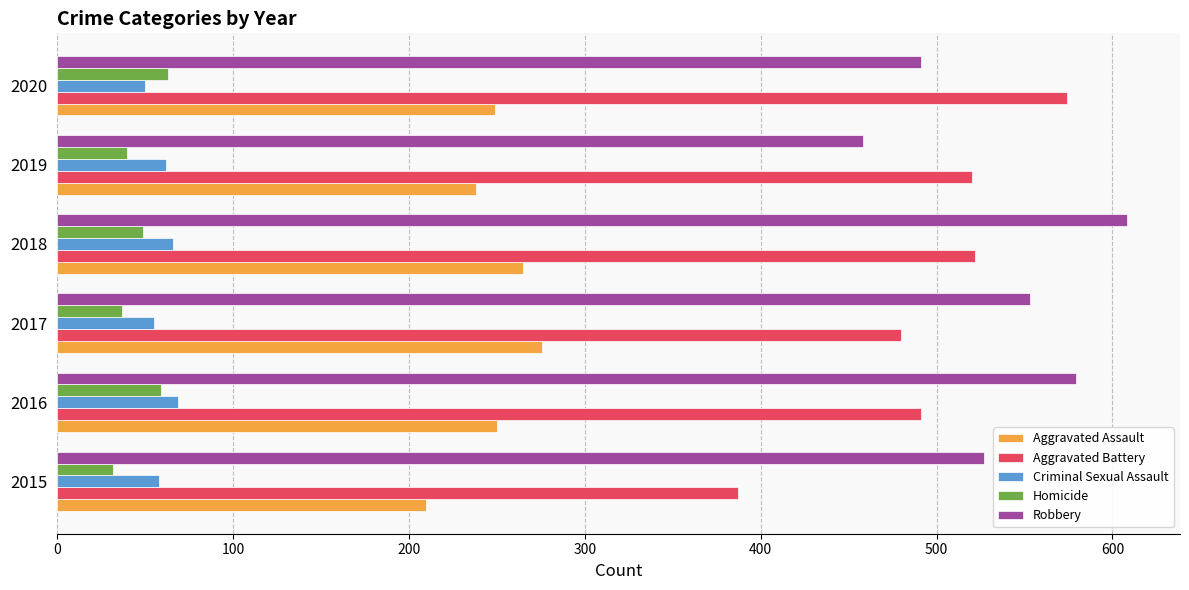

What is the total value across all series at 2016?

1448